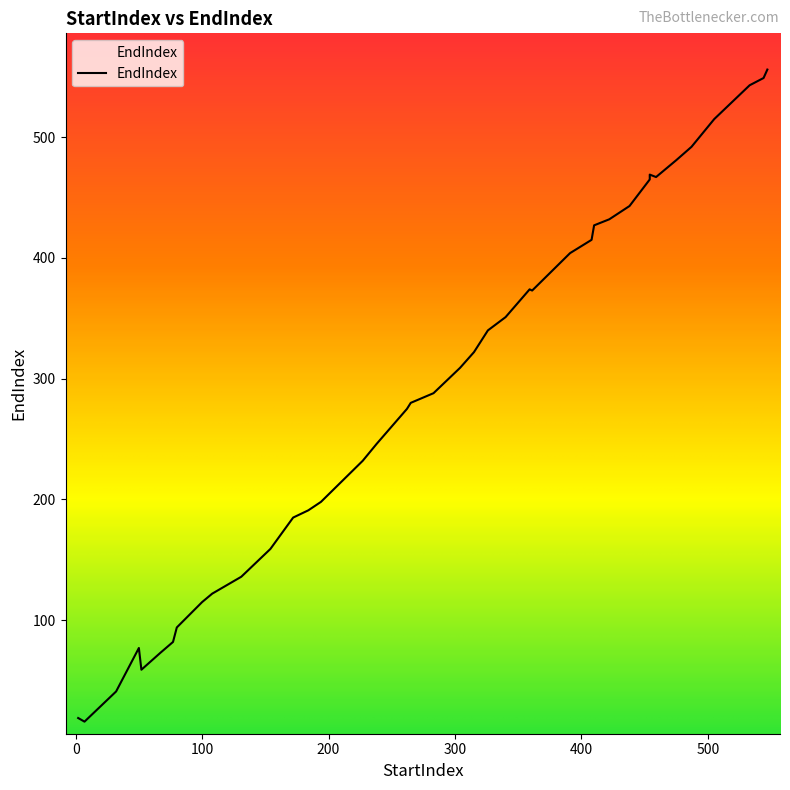

How many distinct data groups are displayed?

1